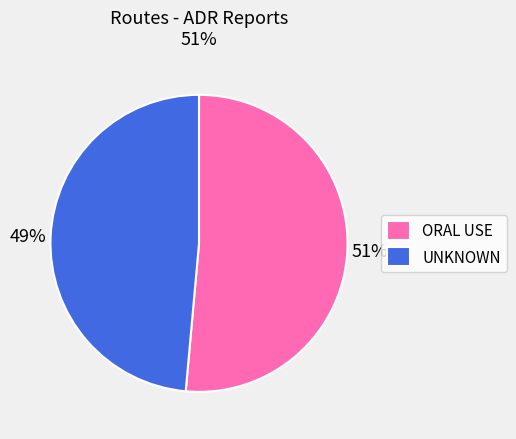

To the nearest percent, what portion does UNKNOWN represent?

49%